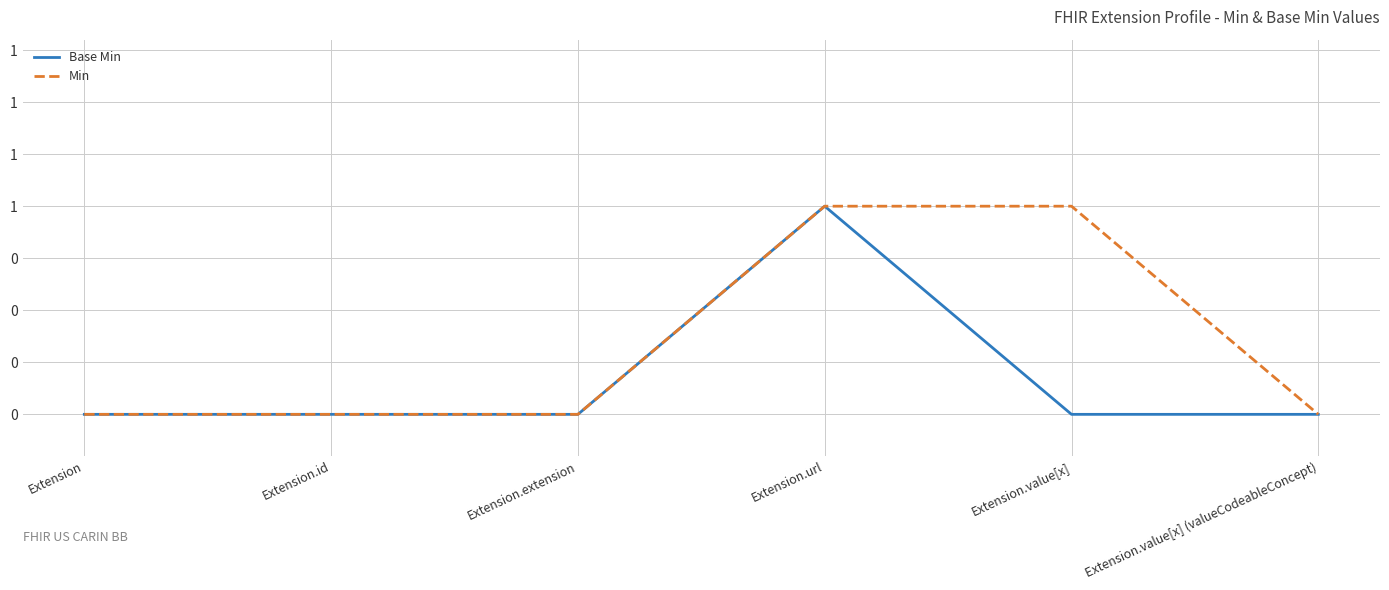

True or false: Min and Base Min intersect in this chart.

False